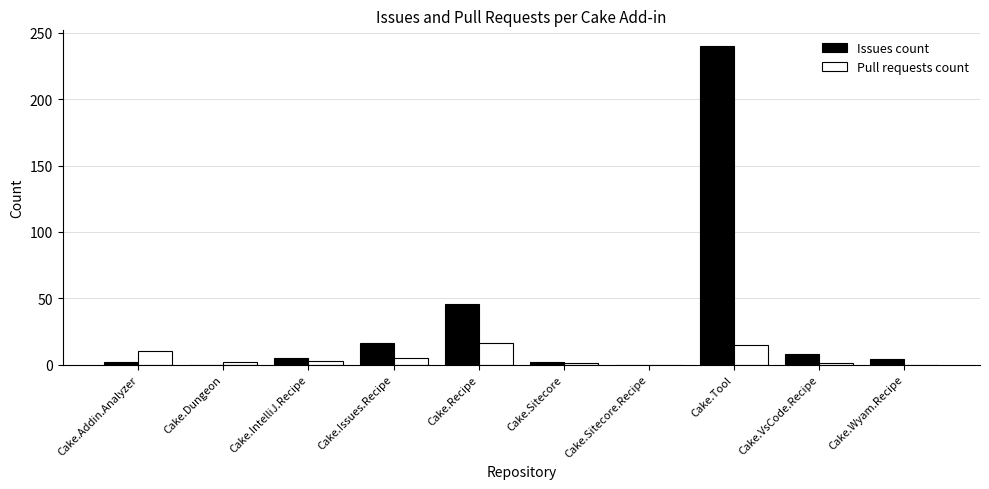

Are the bars grouped side by side (vs. stacked)?

Yes